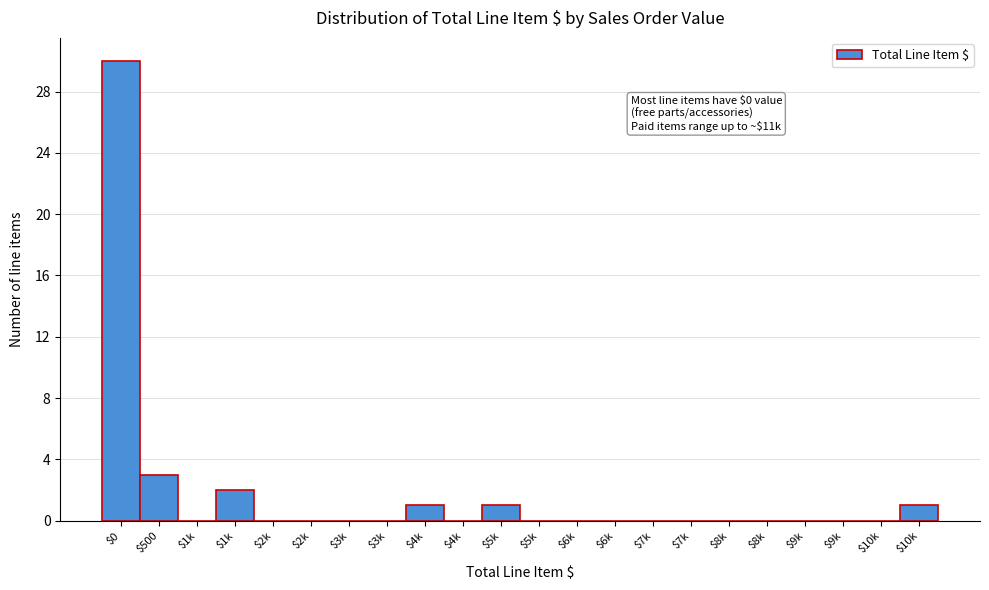

Count the number of categories in the chart.

22